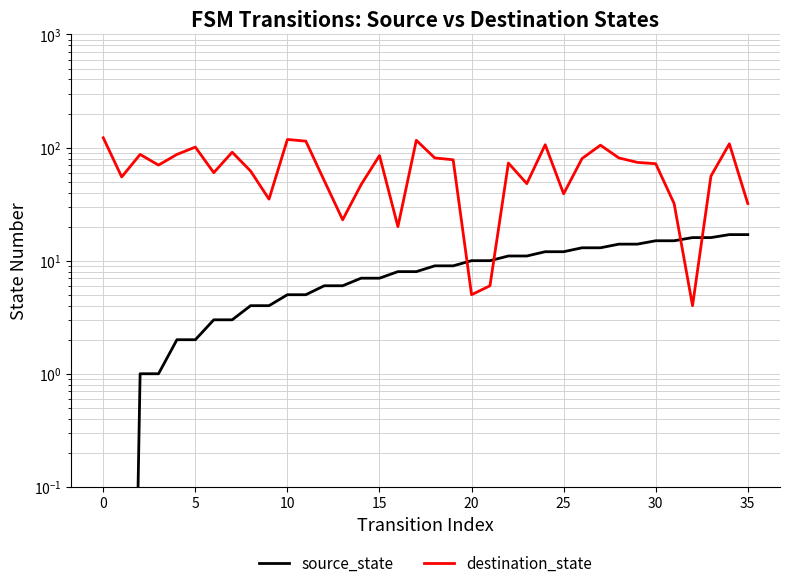

What is the sum of all destination_state values?

2424.0